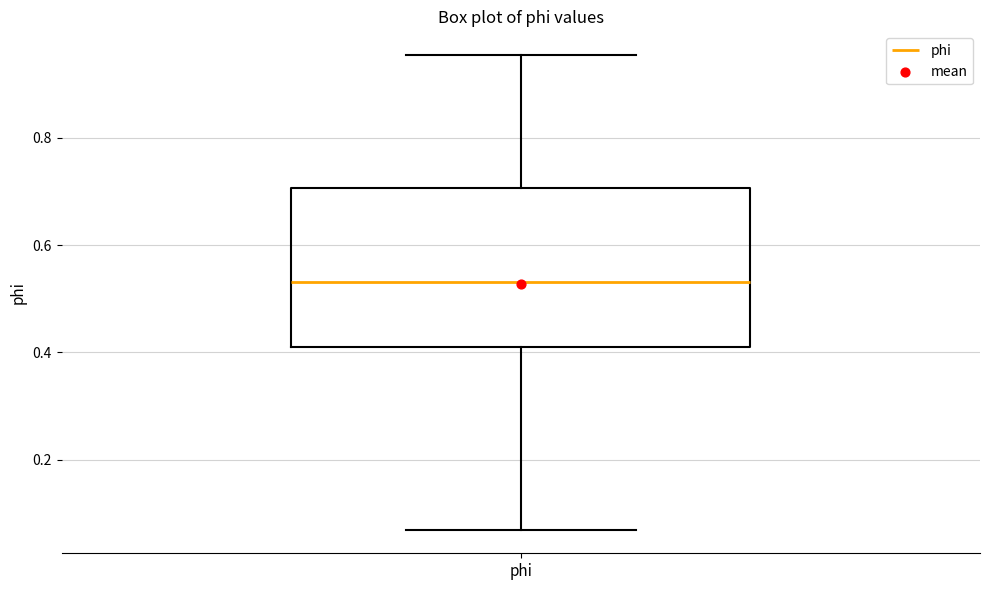

Where is the upper edge of the box for phi on the y-axis? The values are not printed on the chart, so give them approximately, as read against the axis.

0.70